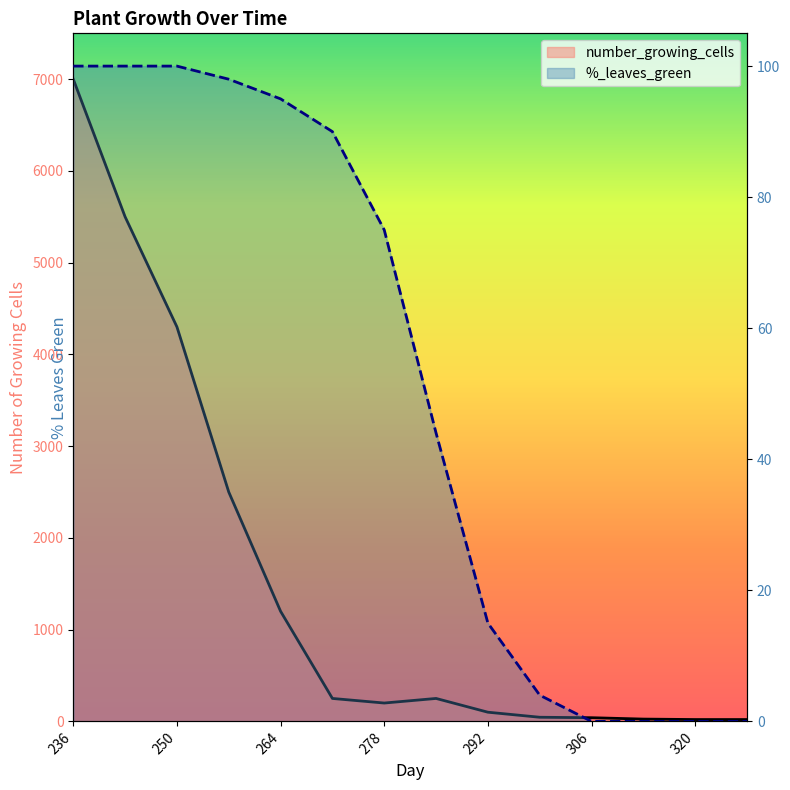

At which category does number_growing_cells reach its first local valley?

278